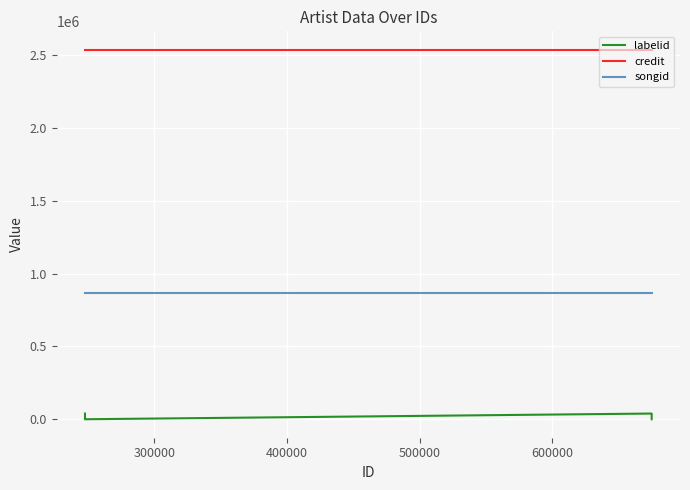

What is the spread (max minus min) of values at 400000?

2537827